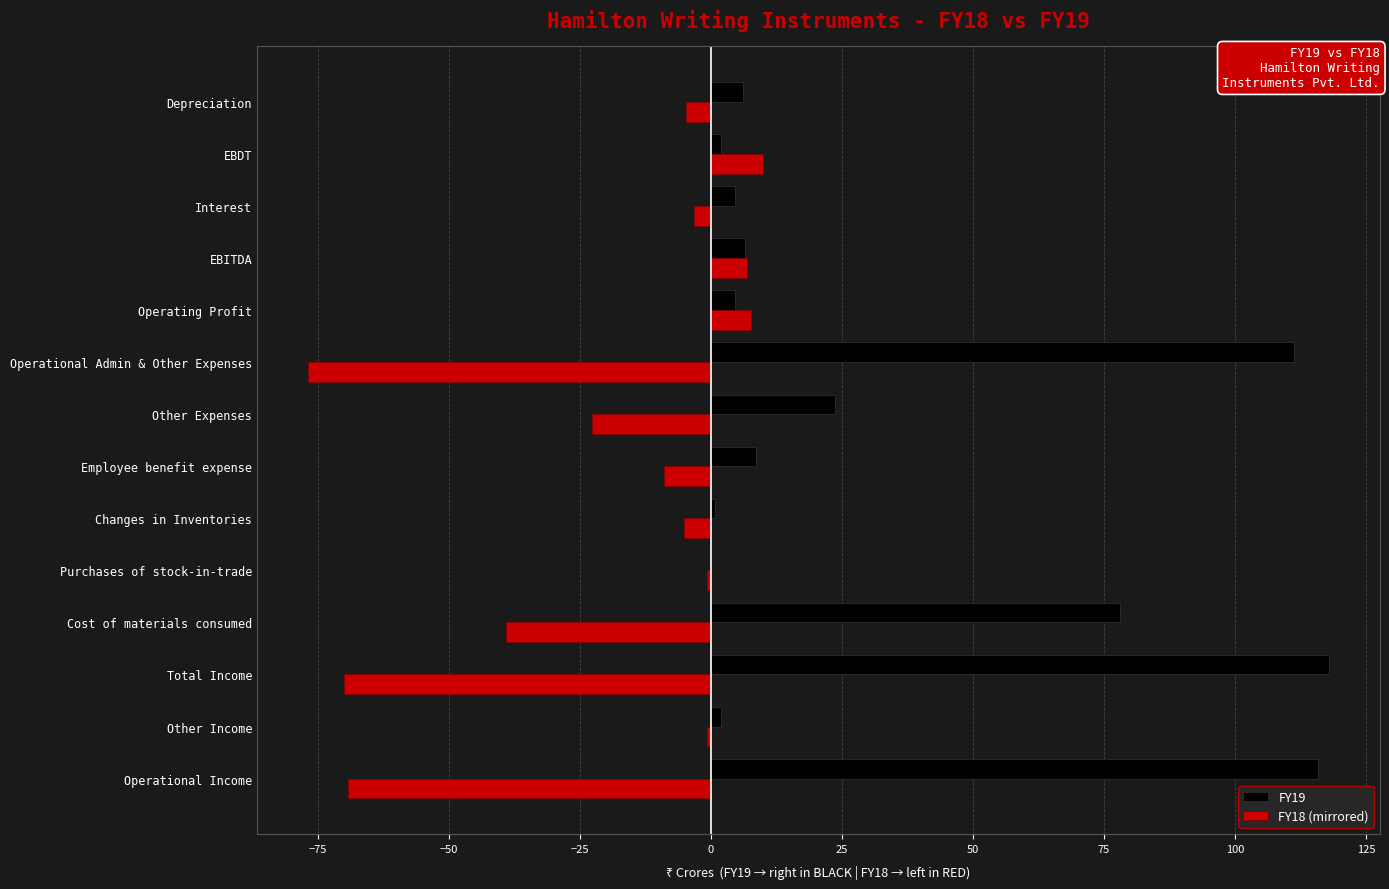

What is the sum of all FY19 values?

482.6